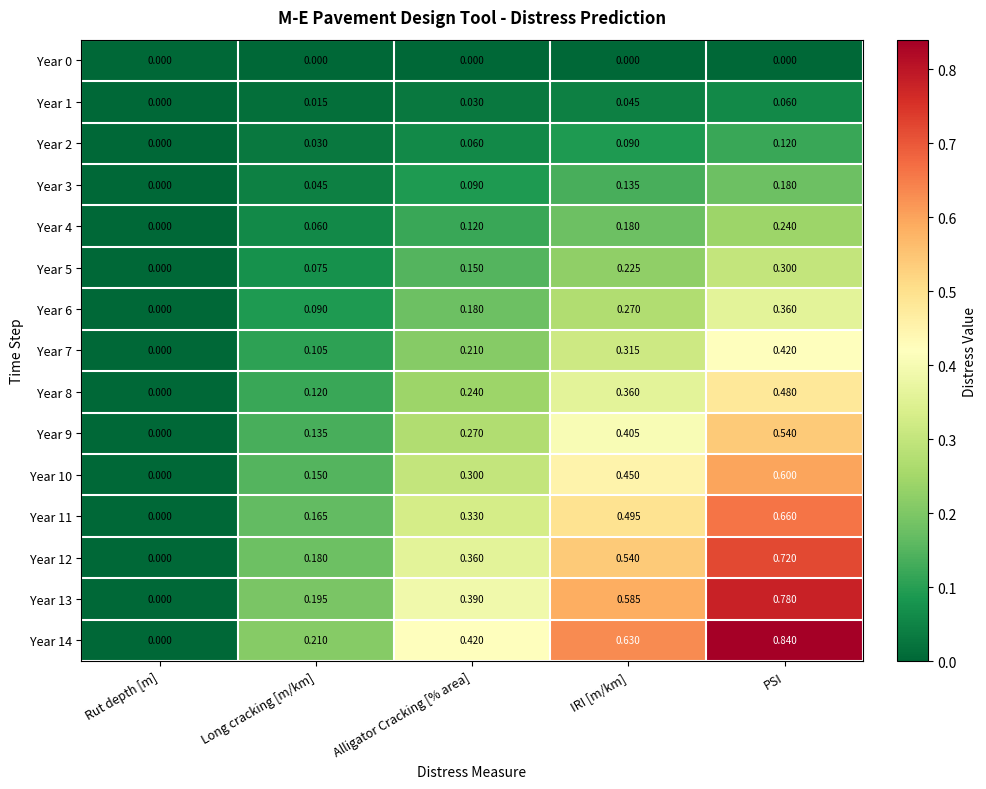

How many values in Year 13 are above zero?

4